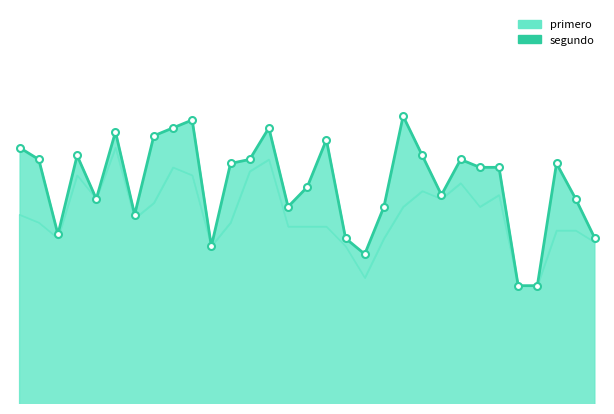

What is the ratio of the value at 29 to the value at 13?

0.9